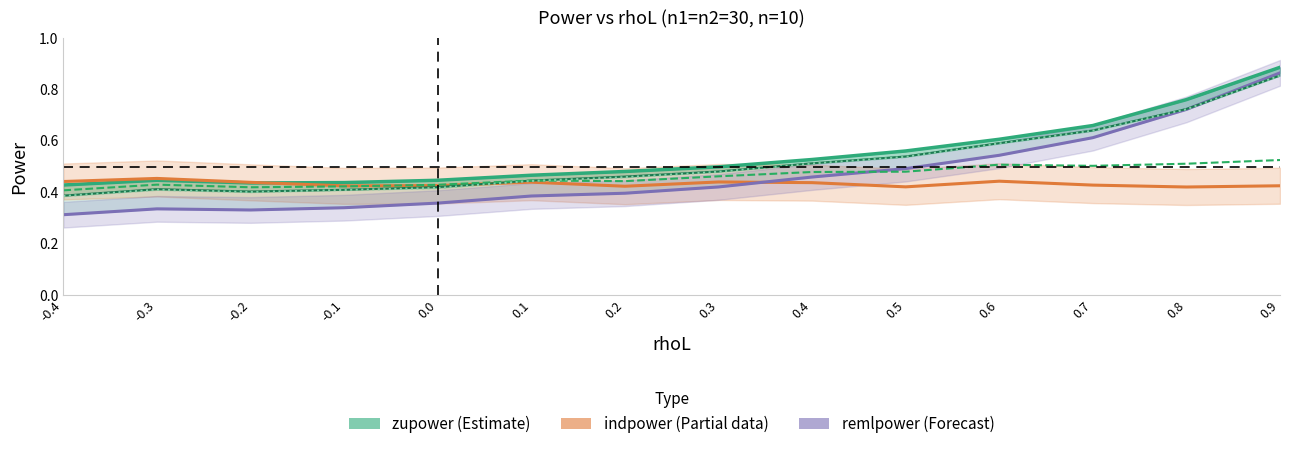

Which series changed the most between -0.3 and 0.5?

remlpower (Forecast)